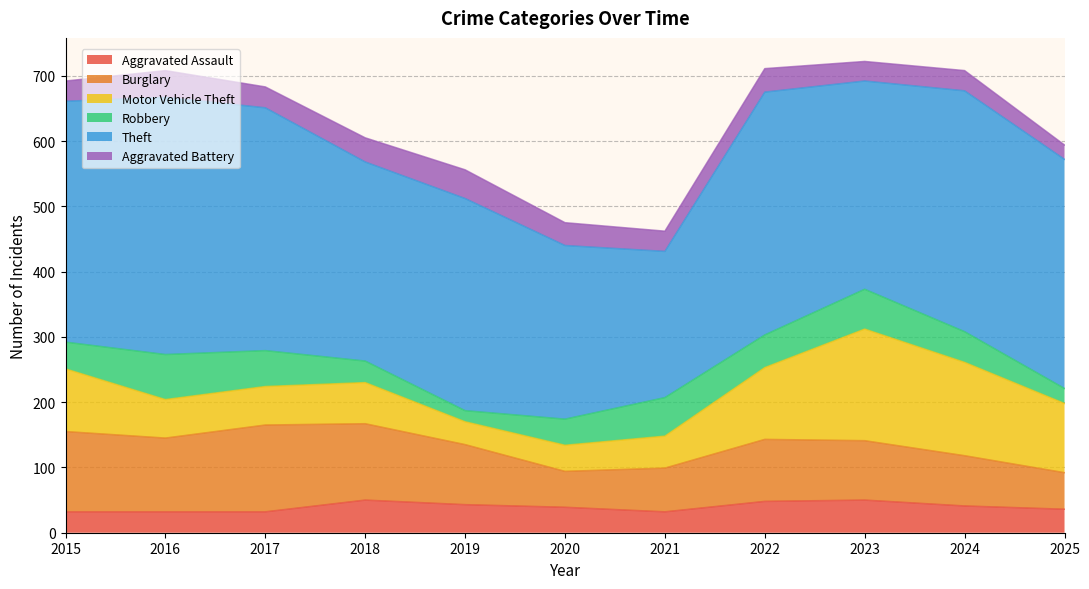

True or false: Aggravated Battery has more than 1 interior local peaks.

True